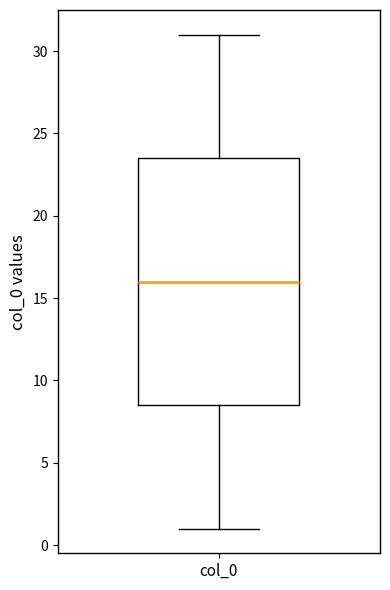

Transcribe this box plot: give where the median line is, the range the box spans, and where the two whiskers end, as read against the y-axis. The values are not printed on the chart, so give them approximately, as read against the axis.

median 16.0, box 8.5 to 23.5, whiskers 1.0 to 31.0